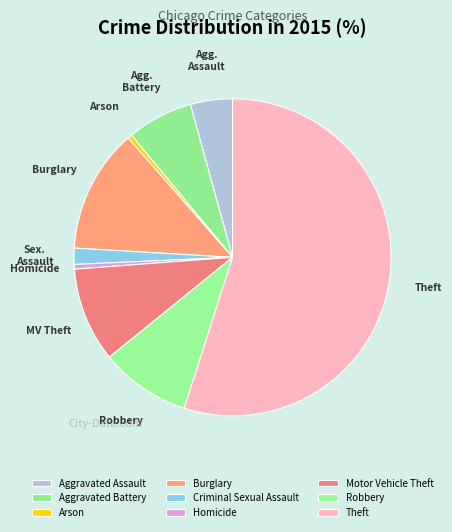

Count the number of slices in the pie.

9